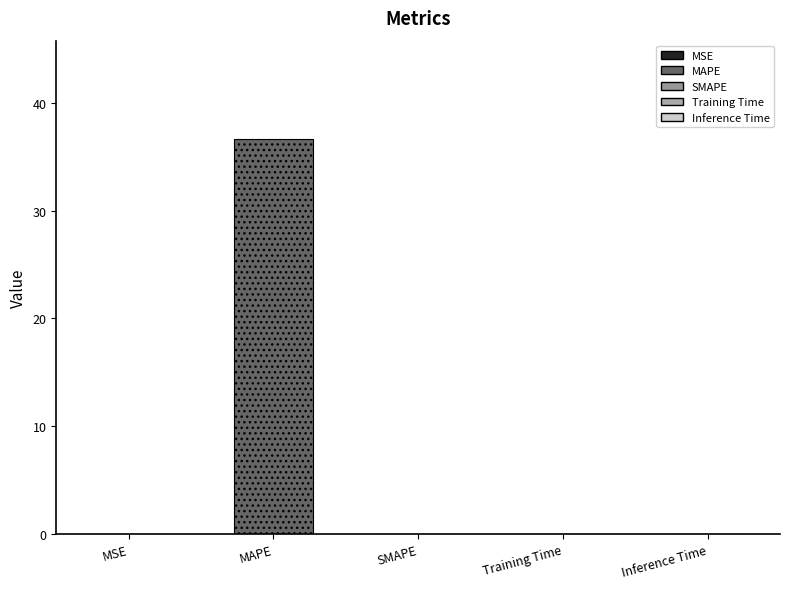

Reading left to right, extract all data points from this chart.

0.0	36.6	0.0	0.0	0.0